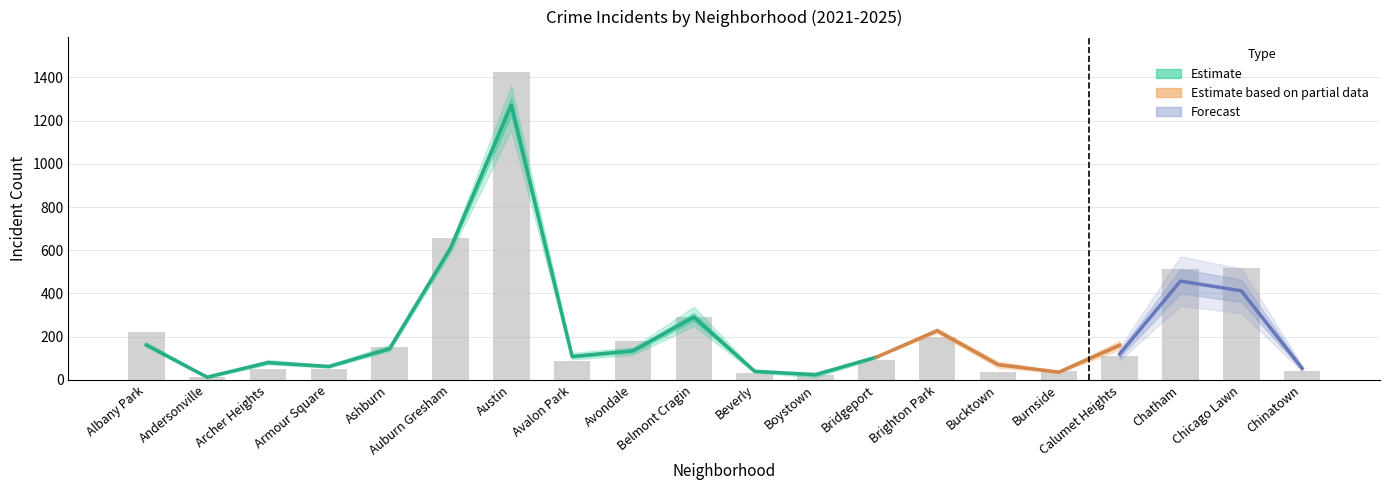

Does the chart contain any negative values?

No